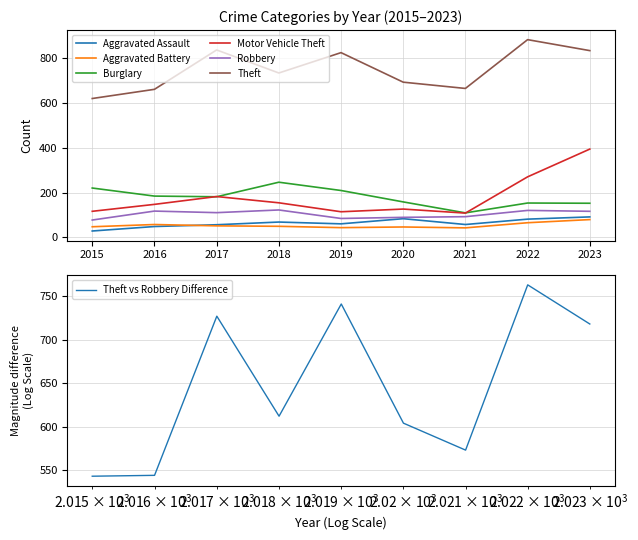

What is the maximum value for Aggravated Battery?

80